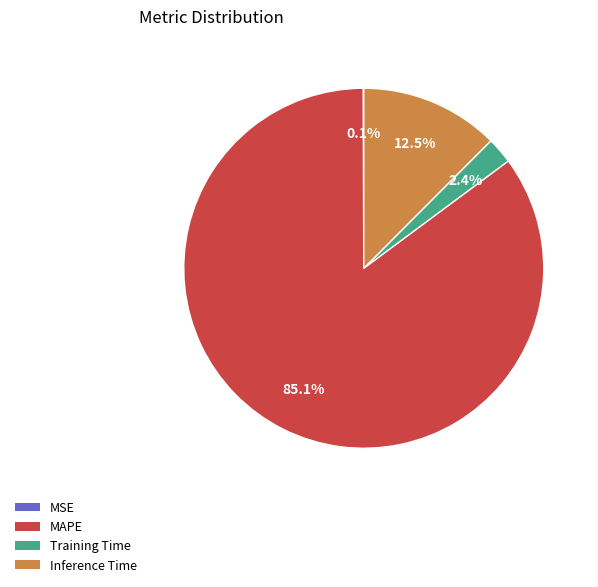

To the nearest percent, what is the average slice percentage?

25%